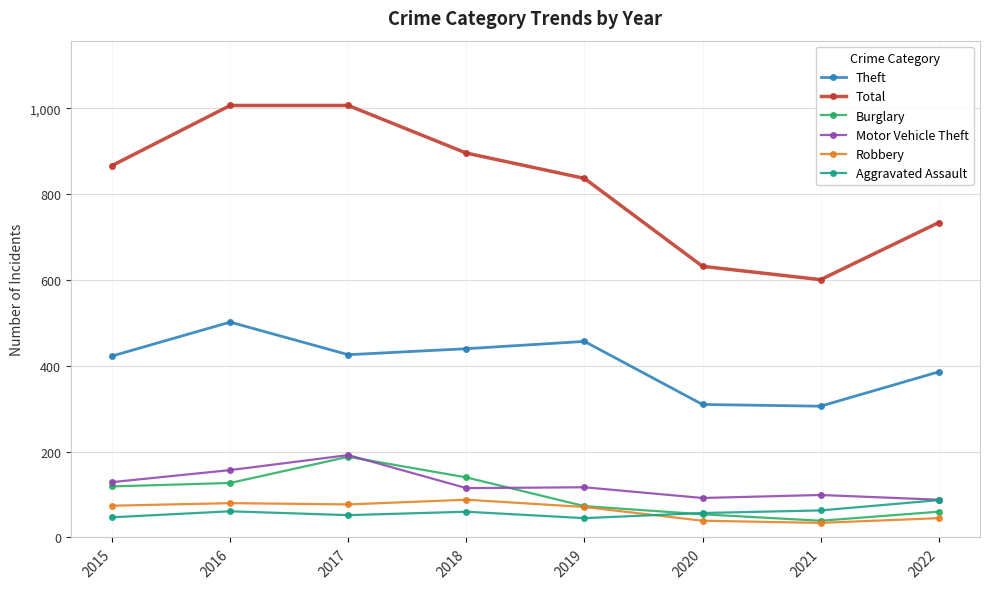

True or false: Motor Vehicle Theft and Robbery cross at least once.

False